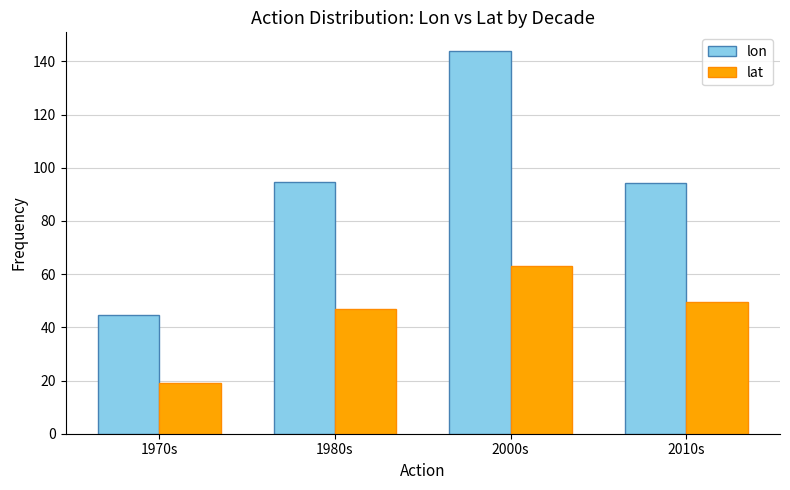

Count the number of data series in this chart.

2